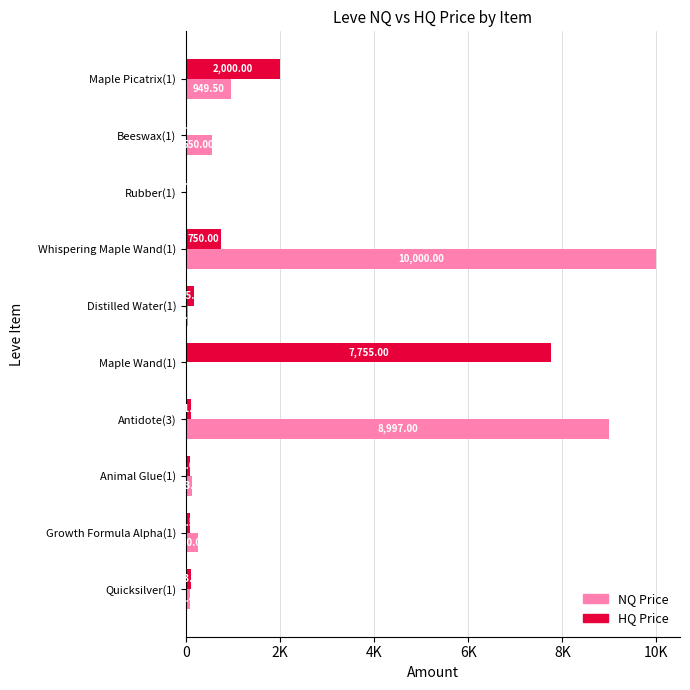

What are all the series names shown in the legend?

NQ Price, HQ Price